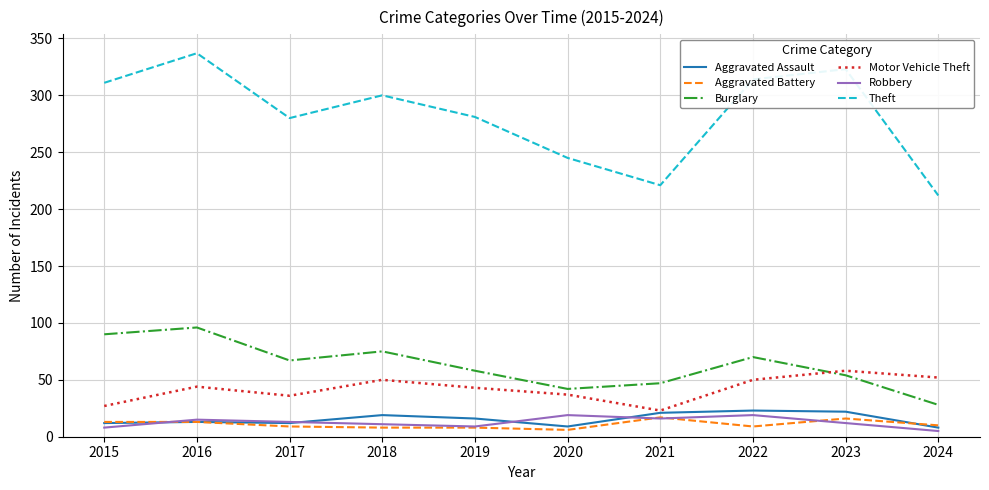

True or false: Robbery and Motor Vehicle Theft cross at least once.

False